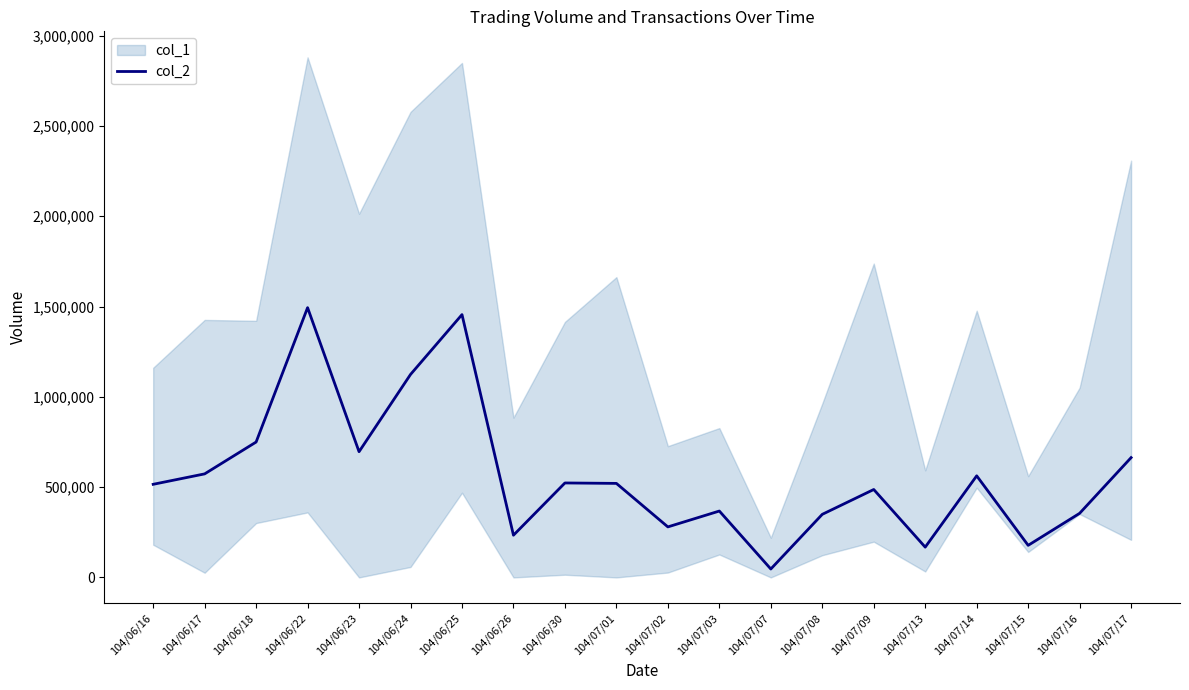

List the labels in order of value, largest first.

104/06/22, 104/06/25, 104/06/24, 104/06/18, 104/06/23, 104/07/17, 104/06/17, 104/07/14, 104/06/30, 104/07/01, 104/06/16, 104/07/09, 104/07/03, 104/07/16, 104/07/08, 104/07/02, 104/06/26, 104/07/15, 104/07/13, 104/07/07